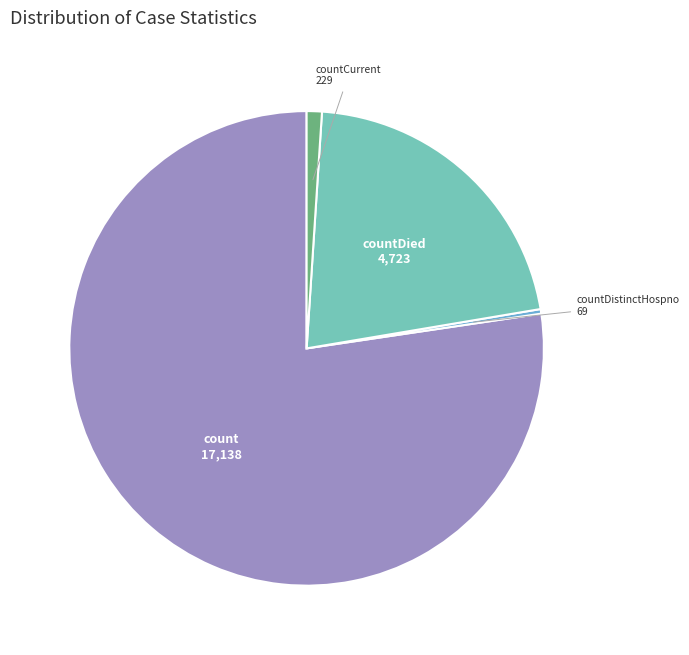

Which category accounts for the majority?

count